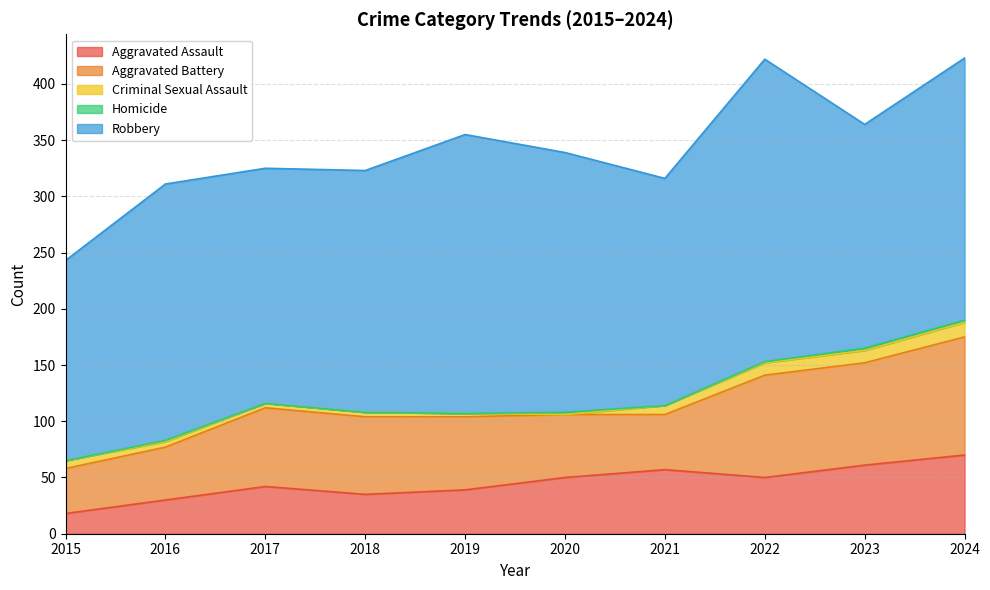

How many lines are shown in the chart?

5